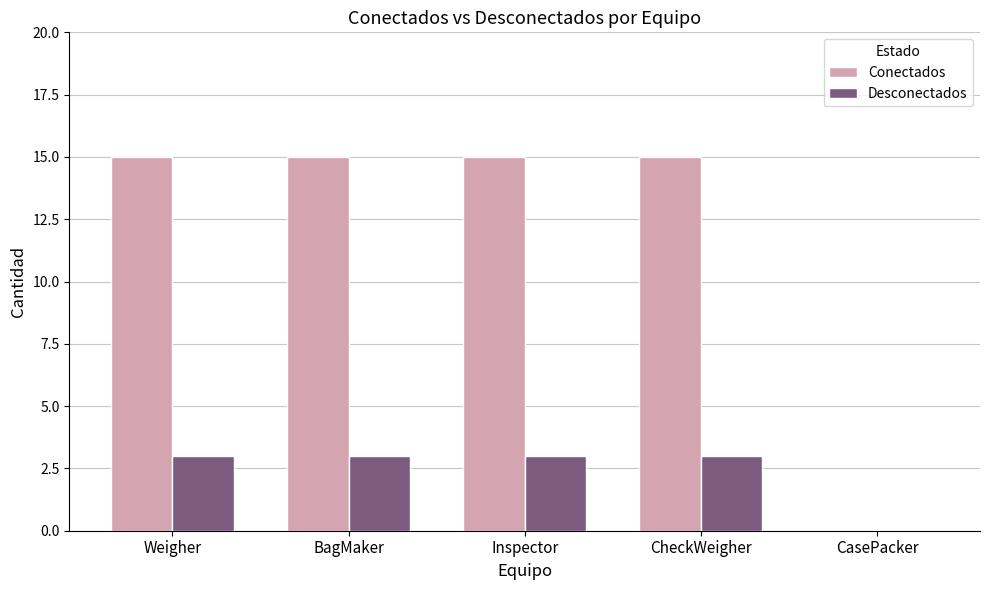

Is it true that Conectados equals 15 at Inspector?

True